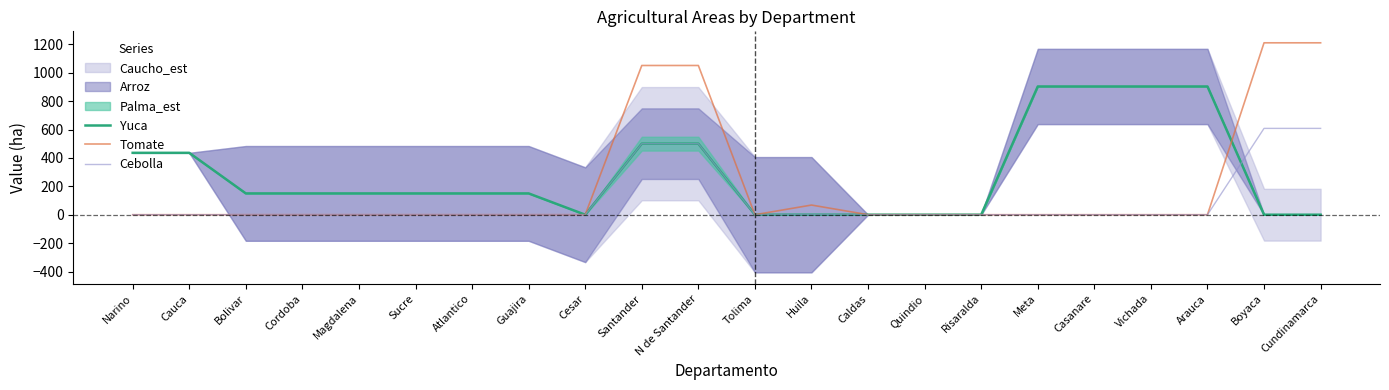

Which has a higher value, Cesar or N de Santander?

N de Santander